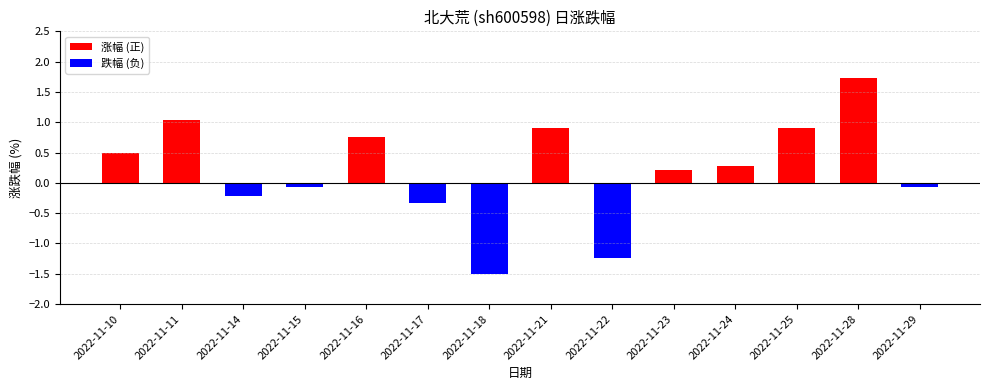

The 涨幅 (正) series shows 0.0 at 2022-11-22. True or false?

True